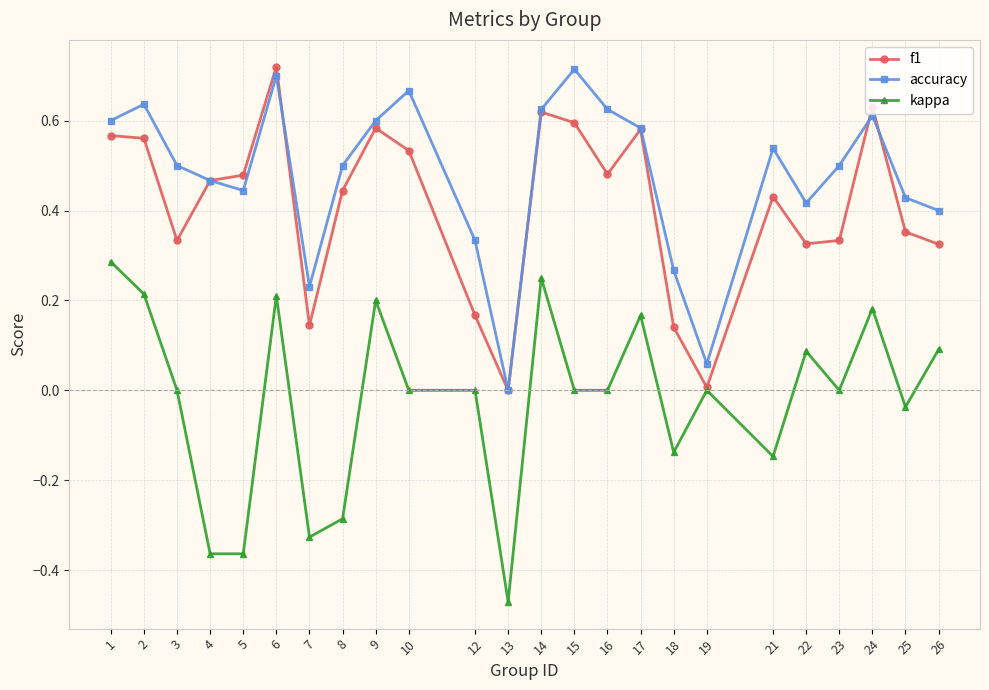

Is the value of f1 at 6 greater than the value of accuracy at 26?

Yes